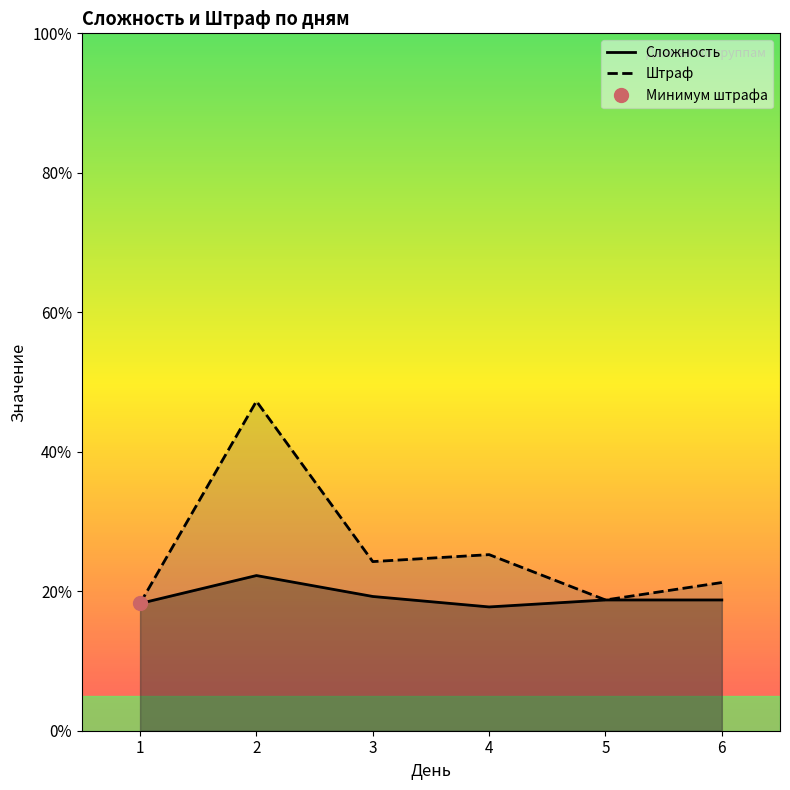

What is the label of the 11th point from the left?

5